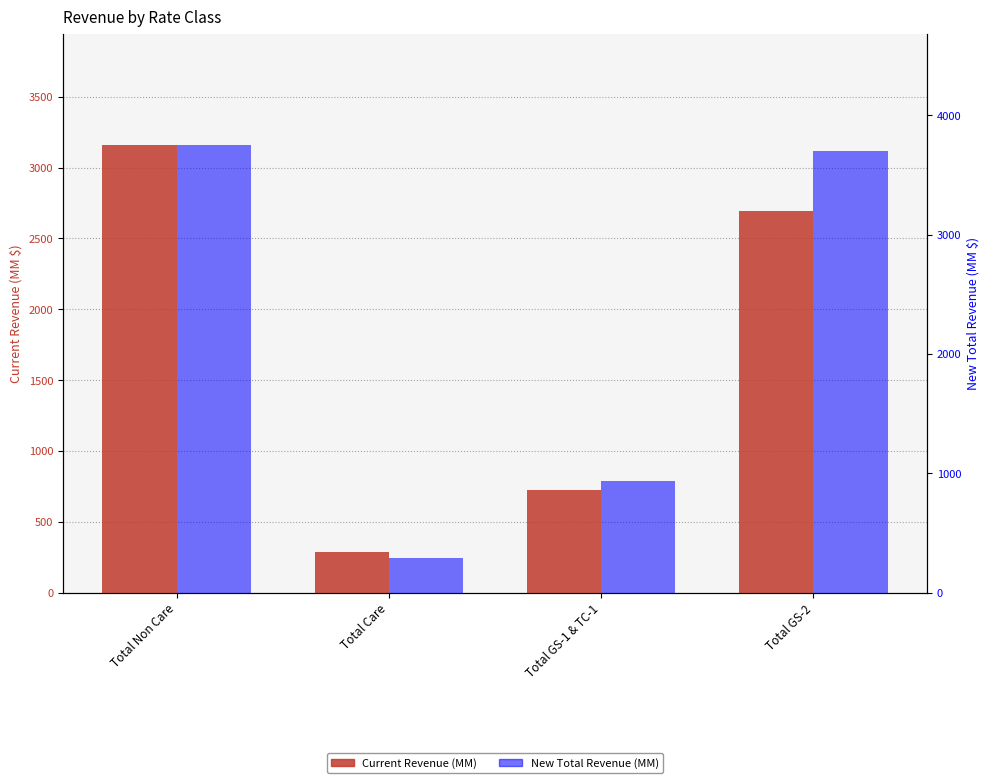

What is the value of the Current Revenue (MM) bar at the 1st from the left?

3156.1